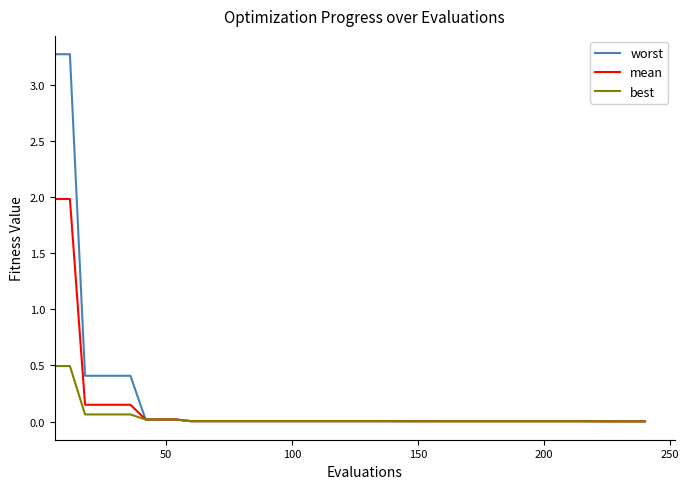

What are all the series names shown in the legend?

worst, mean, best